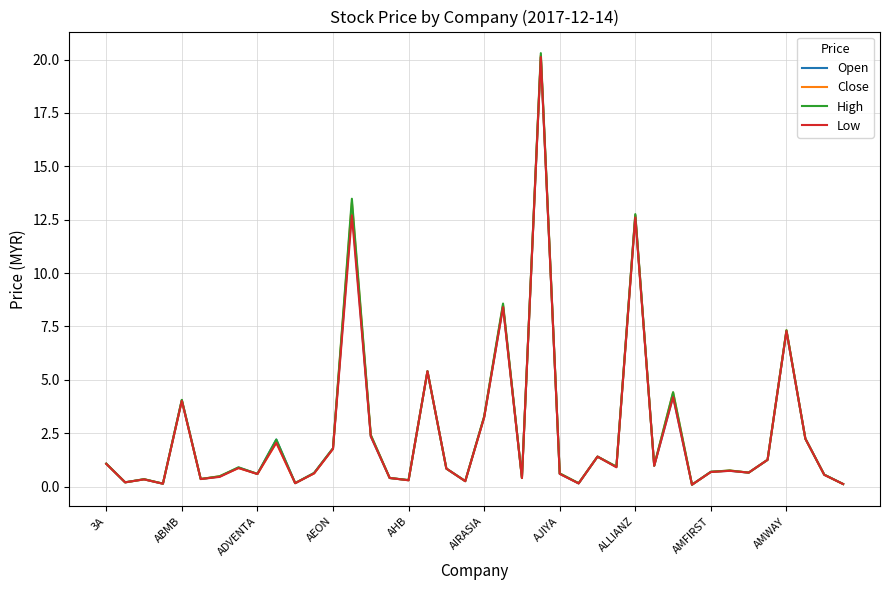

How many series are shown in this chart?

4